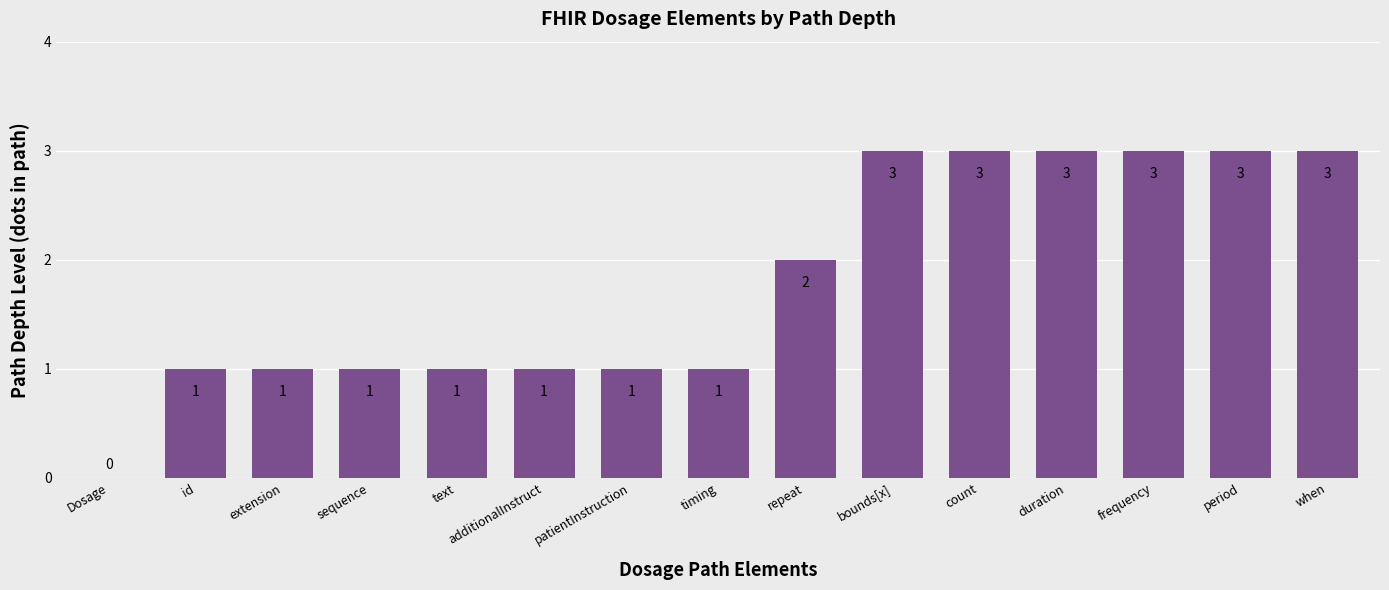

True or false: the data shows 3 at count.

True